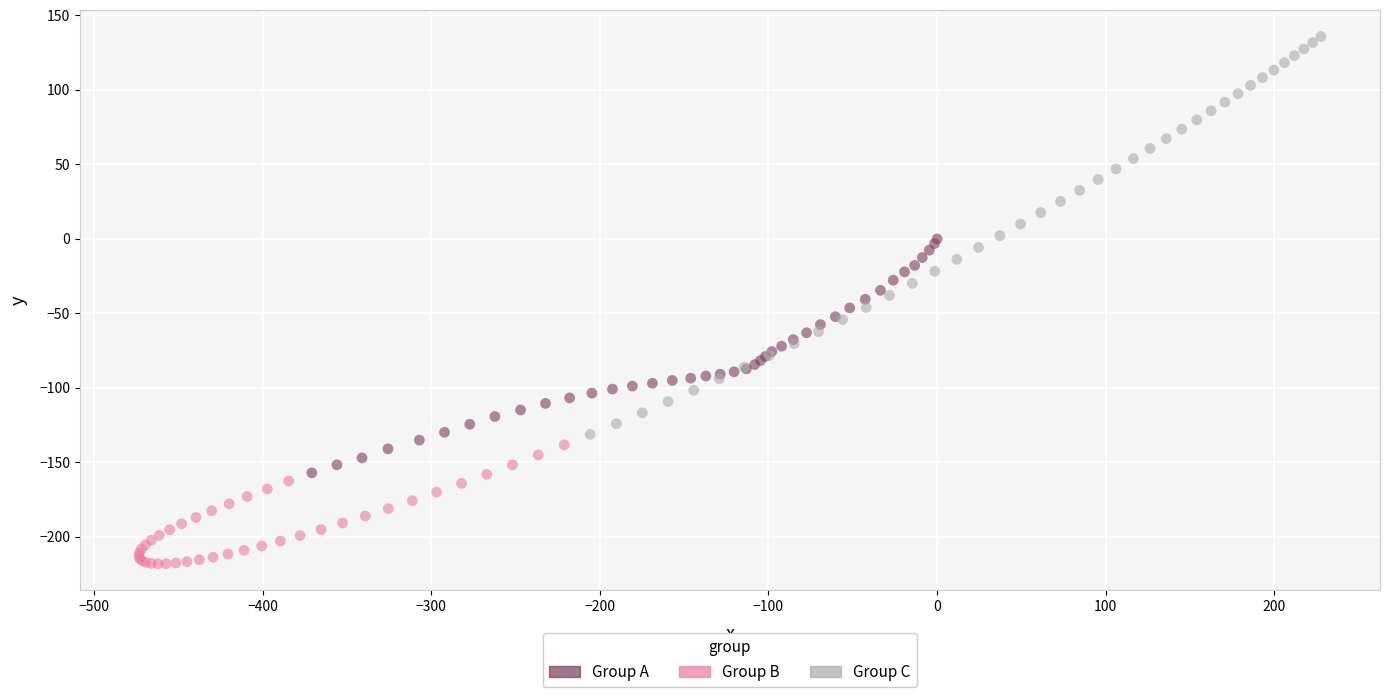

Which series has the widest spread of Y values?

Group C